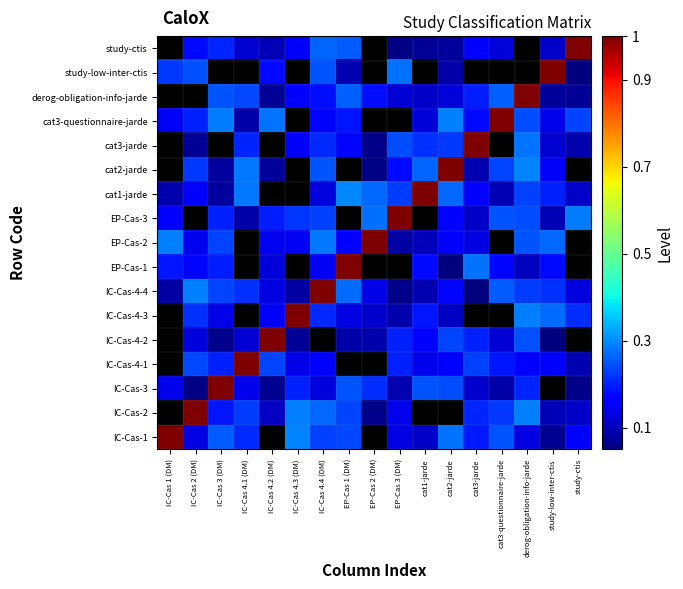

Which has a higher value, cat1-jarde or IC-Cas 4.1 (DM)?

IC-Cas 4.1 (DM)